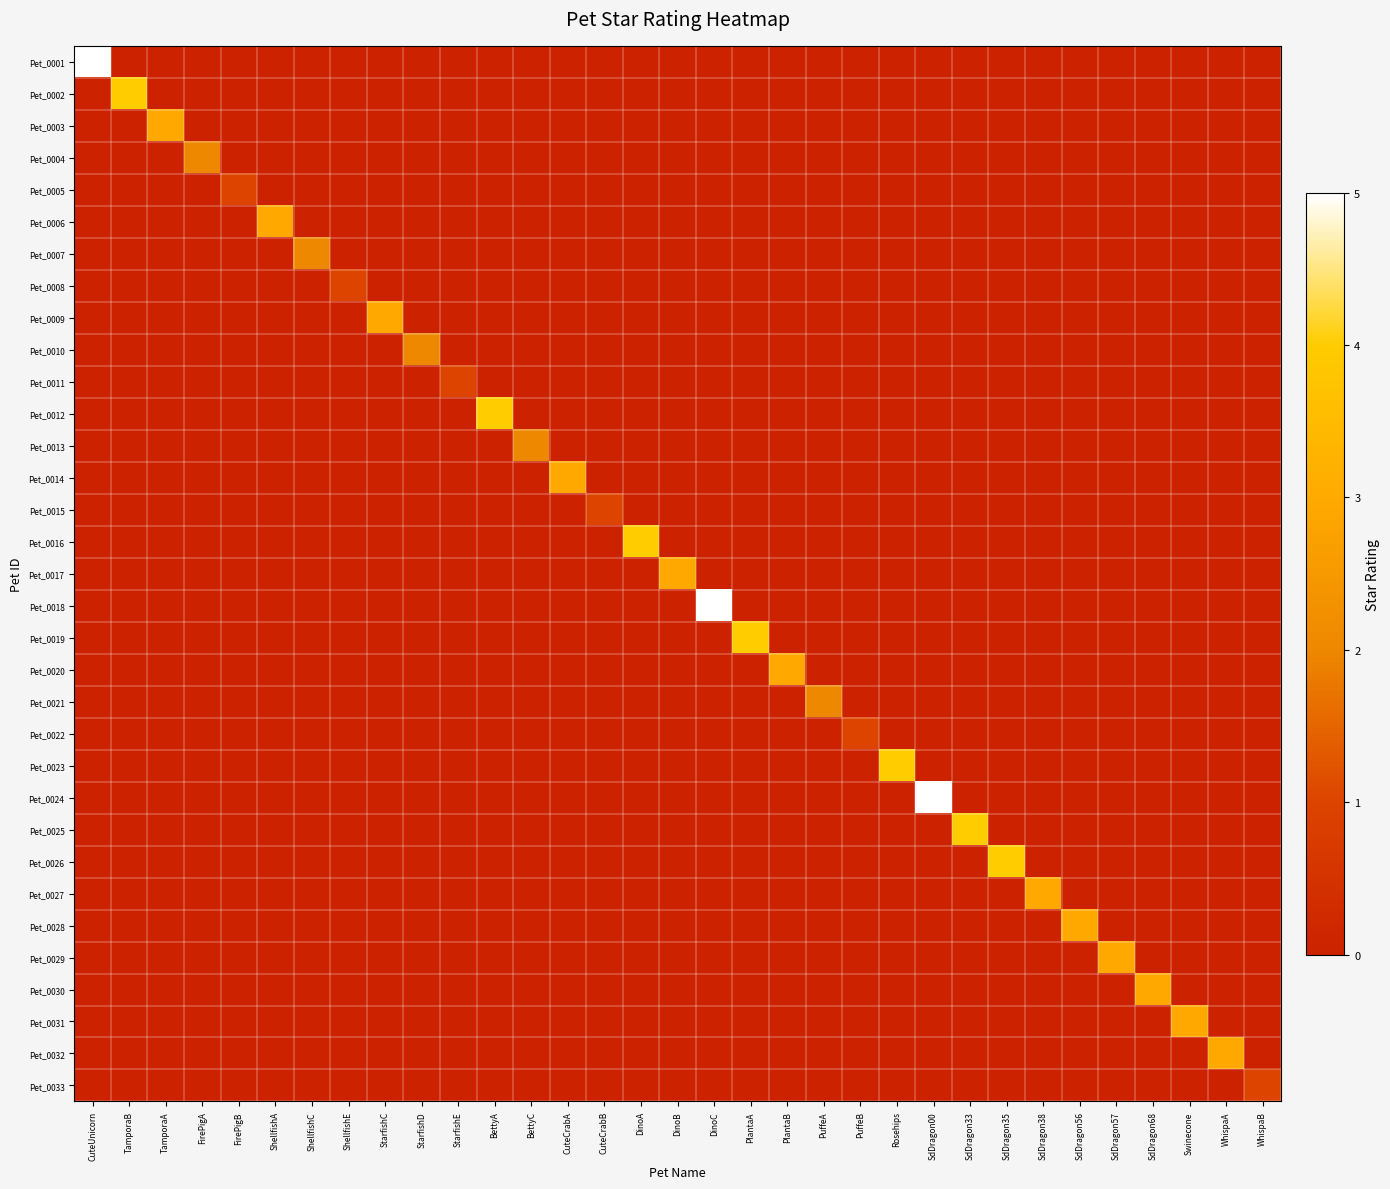

At how many categories does at least one series exceed 0?

33